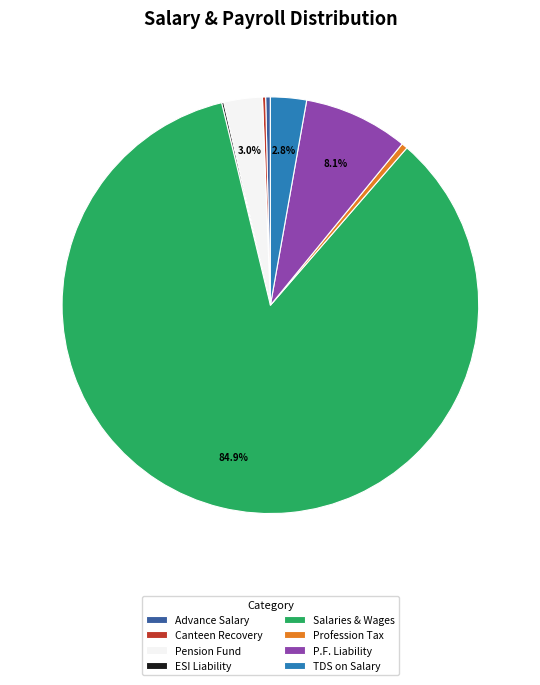

Which slice represents more than half of the pie?

Salaries & Wages